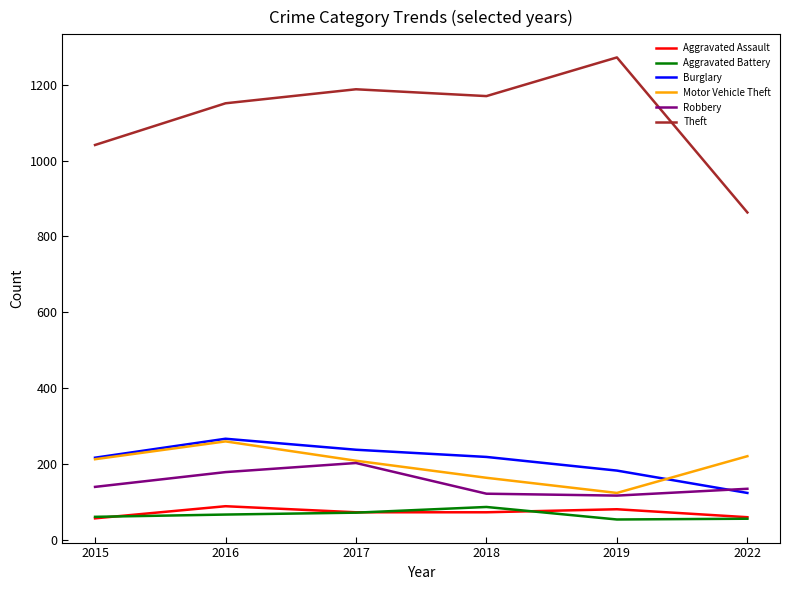

Which series has the largest range (max minus min)?

Theft